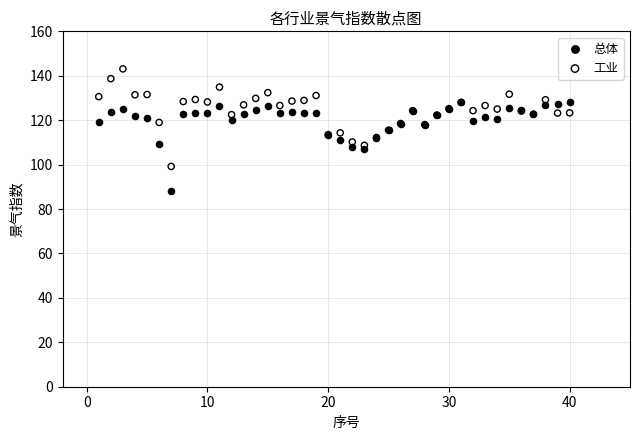

Which series reaches the minimum Y coordinate?

总体